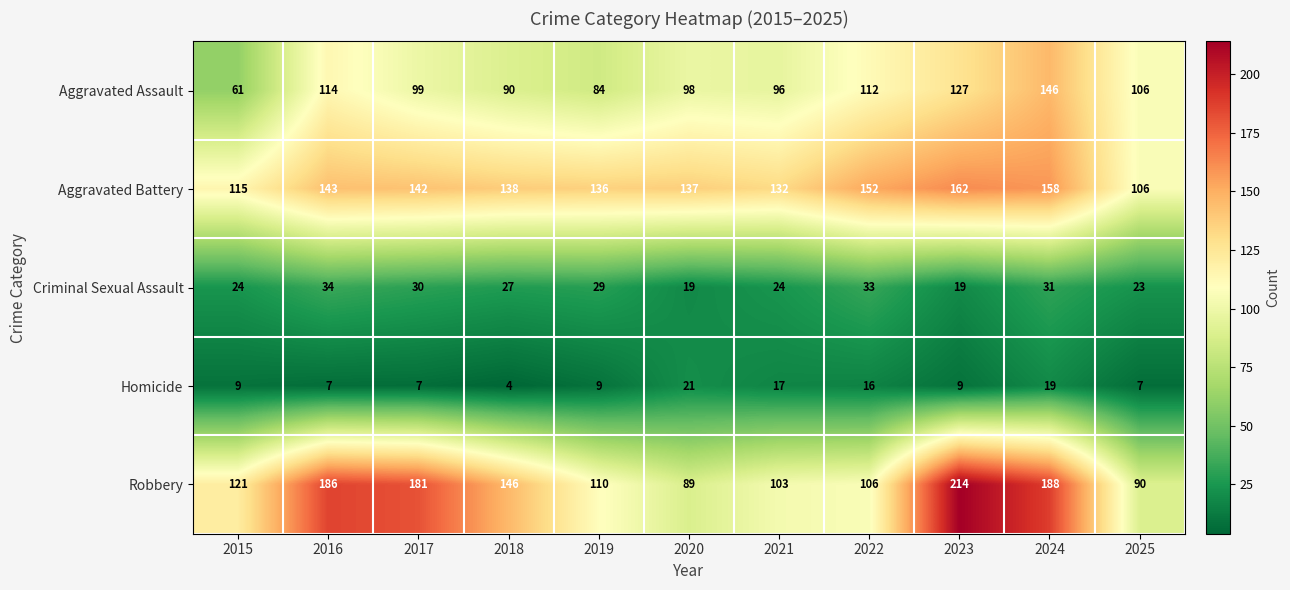

At which category does the chart reach its minimum across all series?

2018